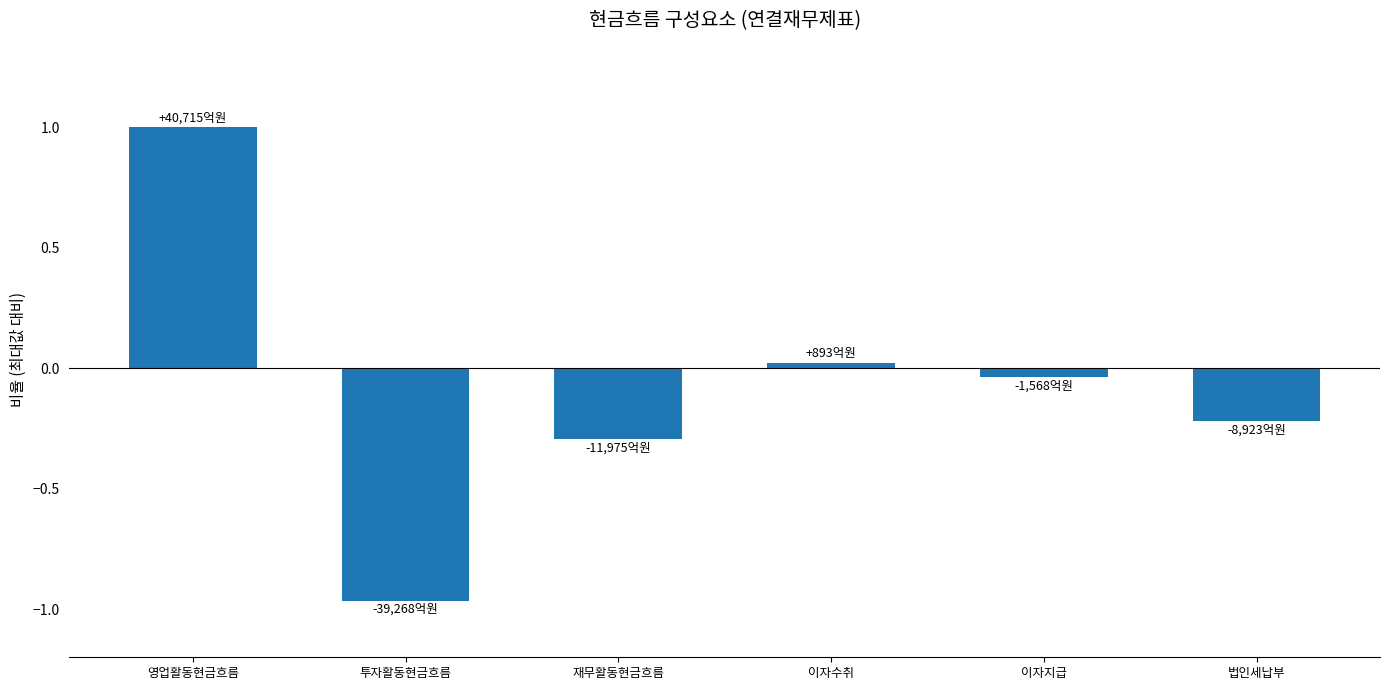

What is the change in value from 이자지급 to 법인세납부?

-0.2